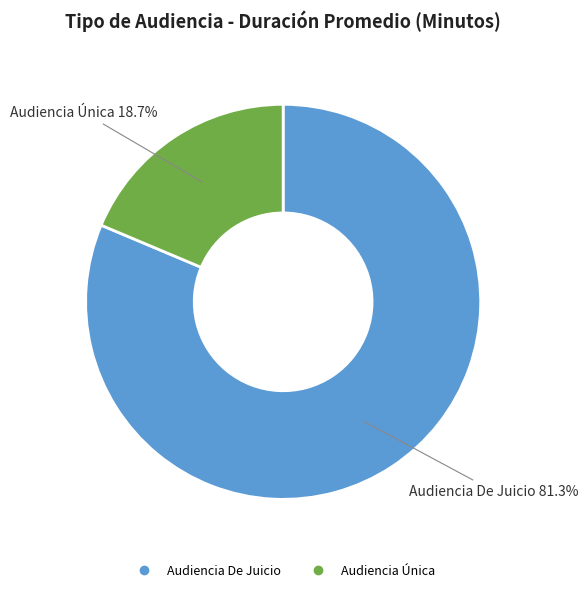

How many slices are in this pie chart?

2